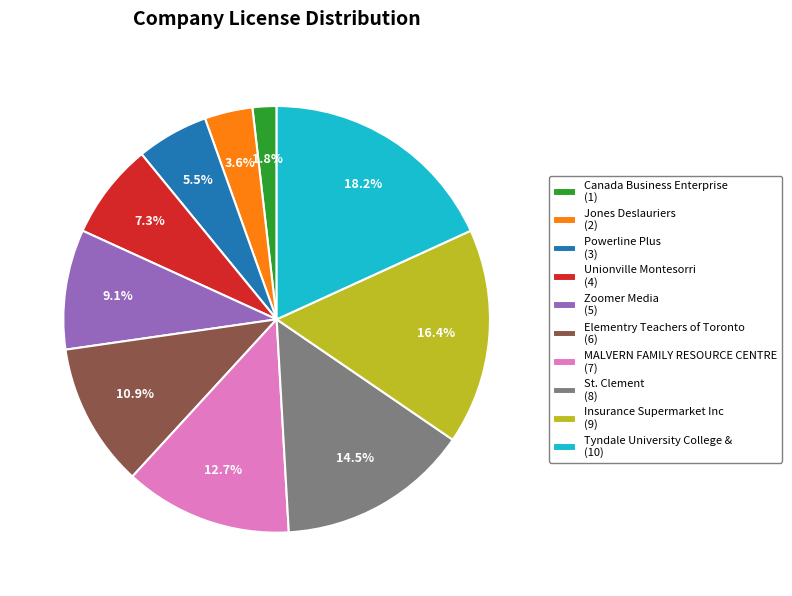

To the nearest percent, what is the average slice percentage?

10%